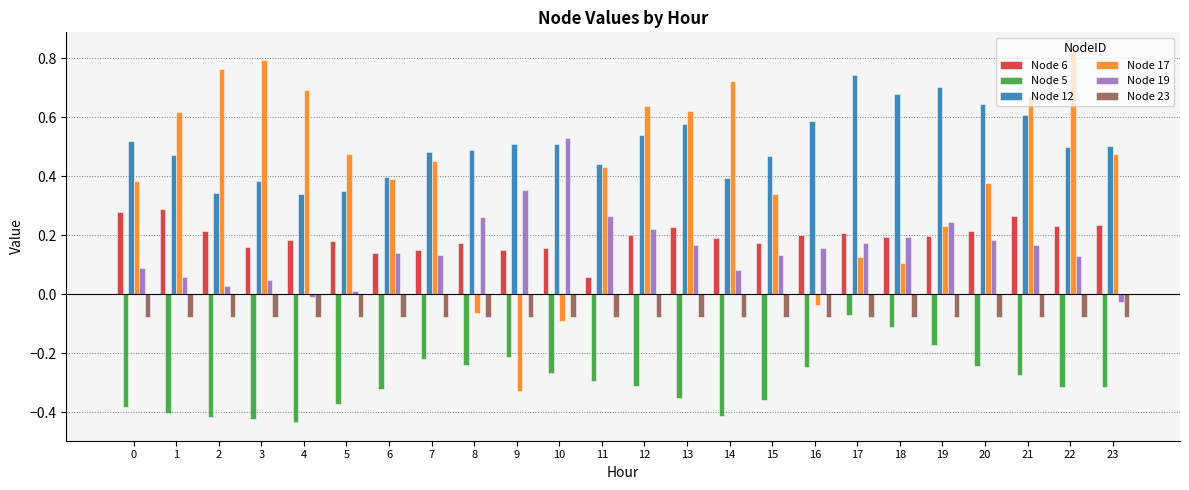

What is the total value across all series at 22?

1.3